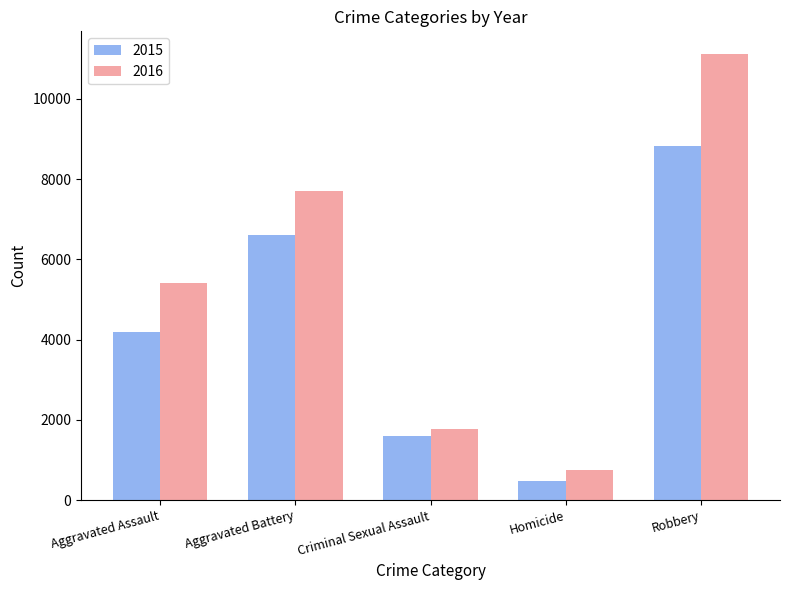

Which series changed the most between Aggravated Assault and Criminal Sexual Assault?

2016